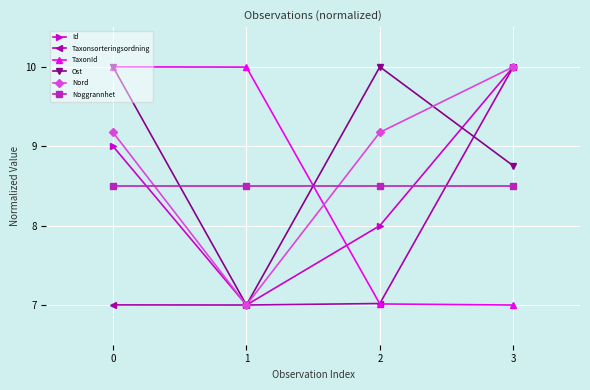

Where do Nord and TaxonId first cross each other?

1 and 2